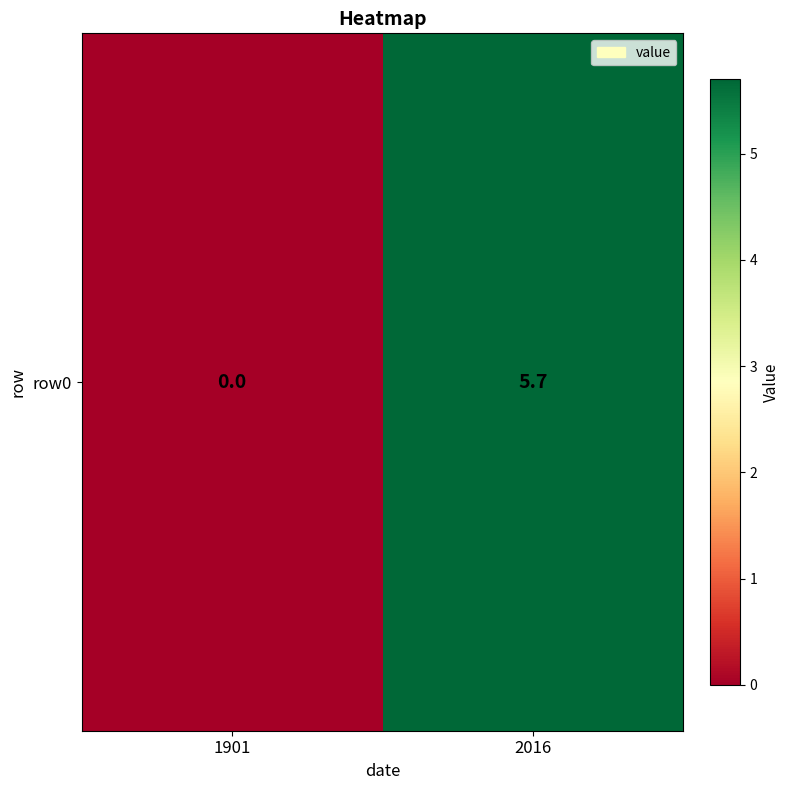

List the labels in order of value, smallest first.

1901, 2016